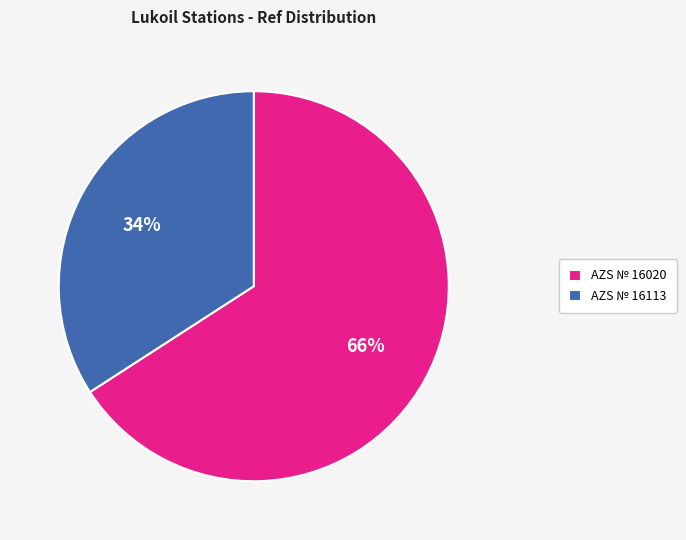

Between AZS № 16020 and AZS № 16113, which is larger?

AZS № 16020